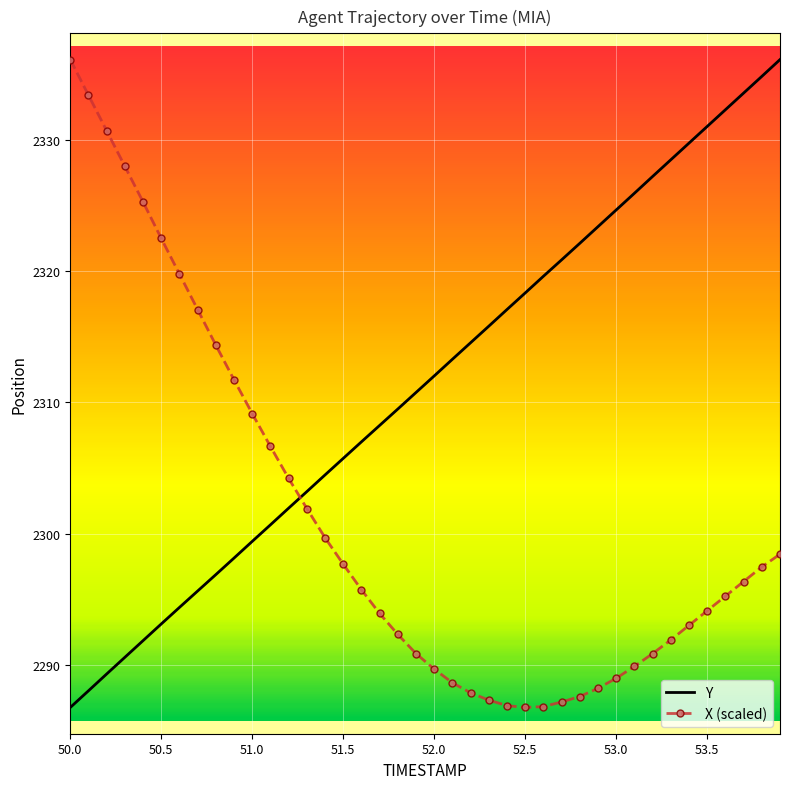

Which series has the largest total across all categories?

Y